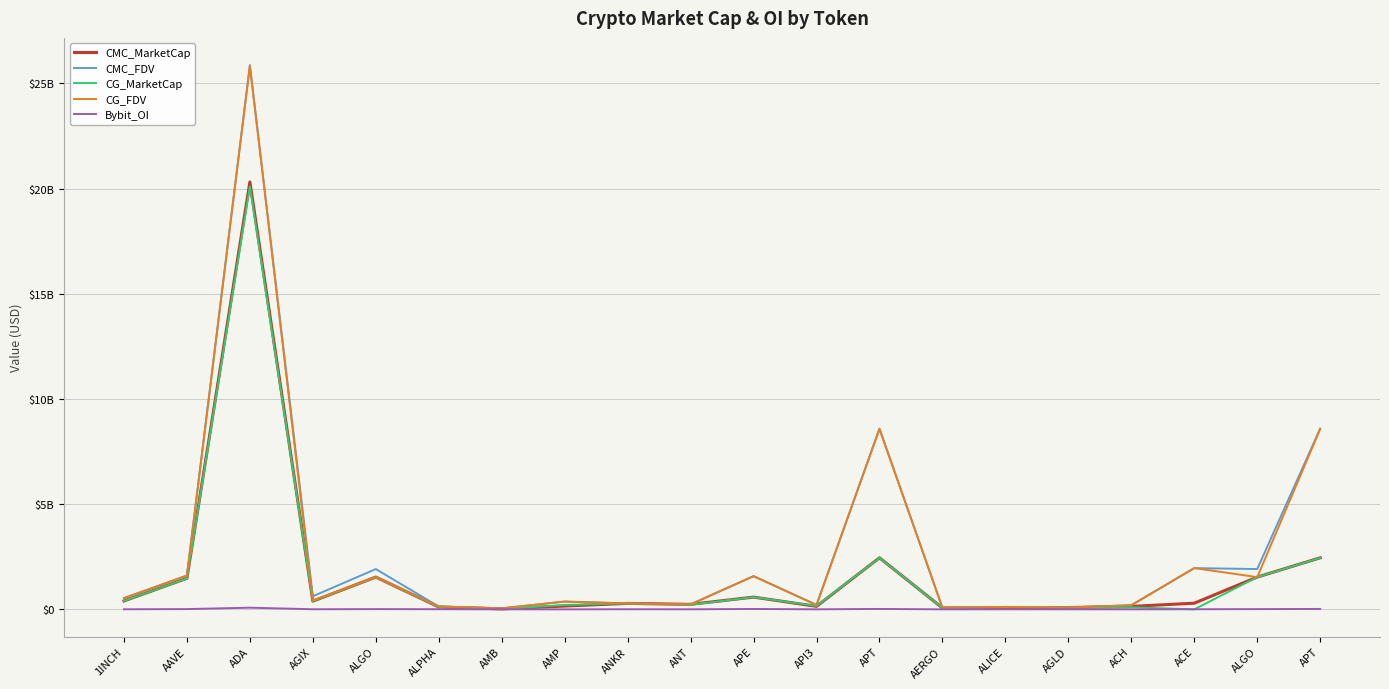

What are all the series names shown in the legend?

CMC_MarketCap, CMC_FDV, CG_MarketCap, CG_FDV, Bybit_OI